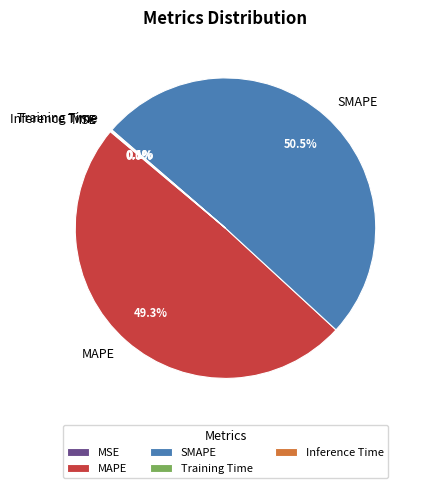

Which slice represents more than half of the pie?

SMAPE